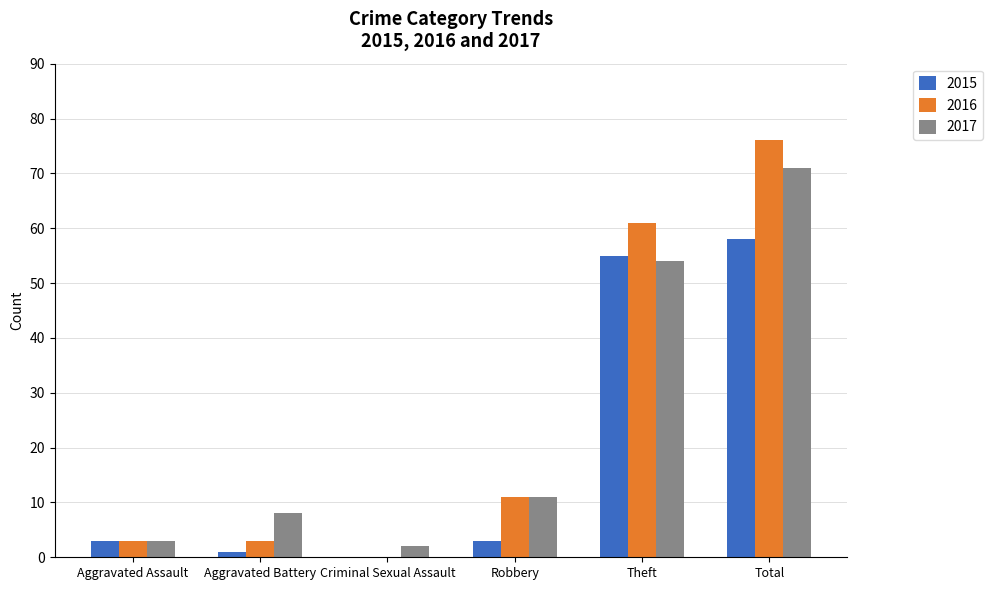

What is the greatest value displayed?

76